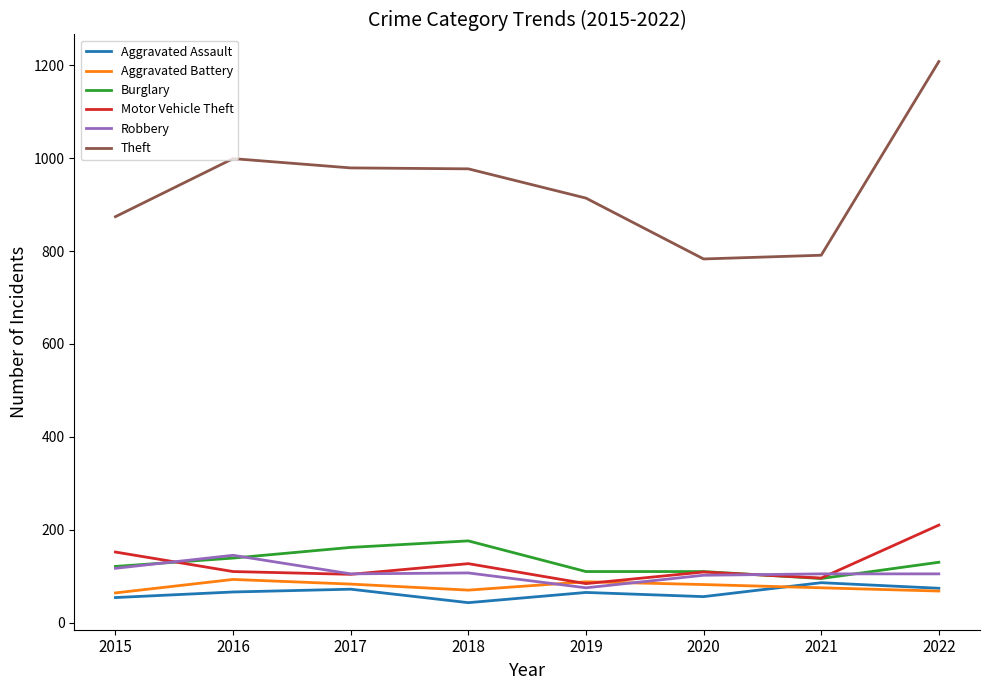

Which category has the highest value in the Robbery series?

2016